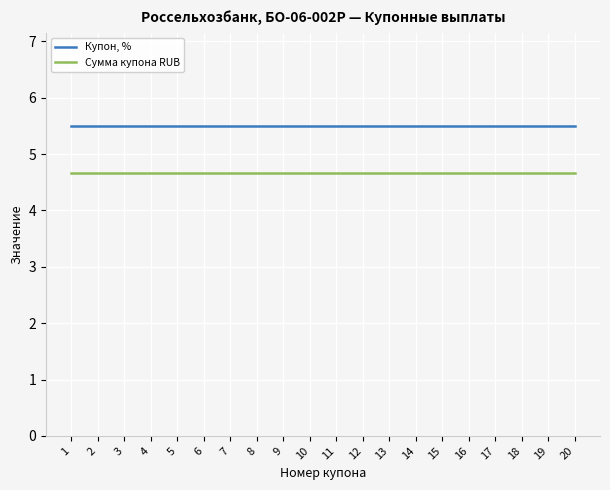

List the series in order of their overall mean, highest first.

Купон, %, Сумма купона RUB